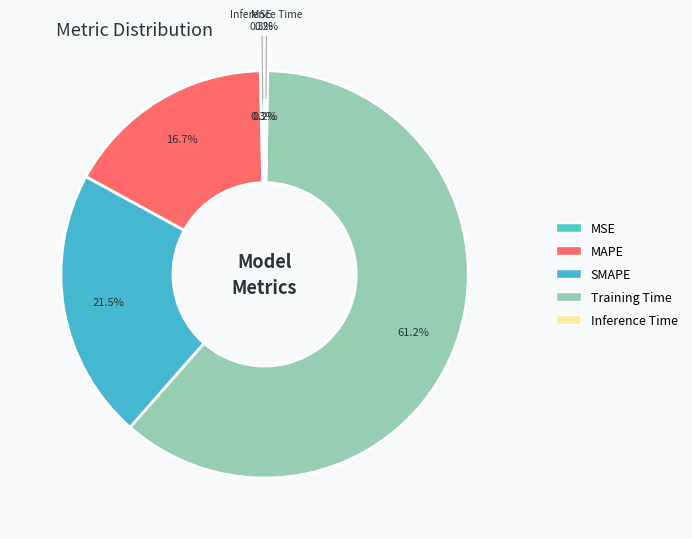

Is there any slice that represents more than half of the pie?

Yes